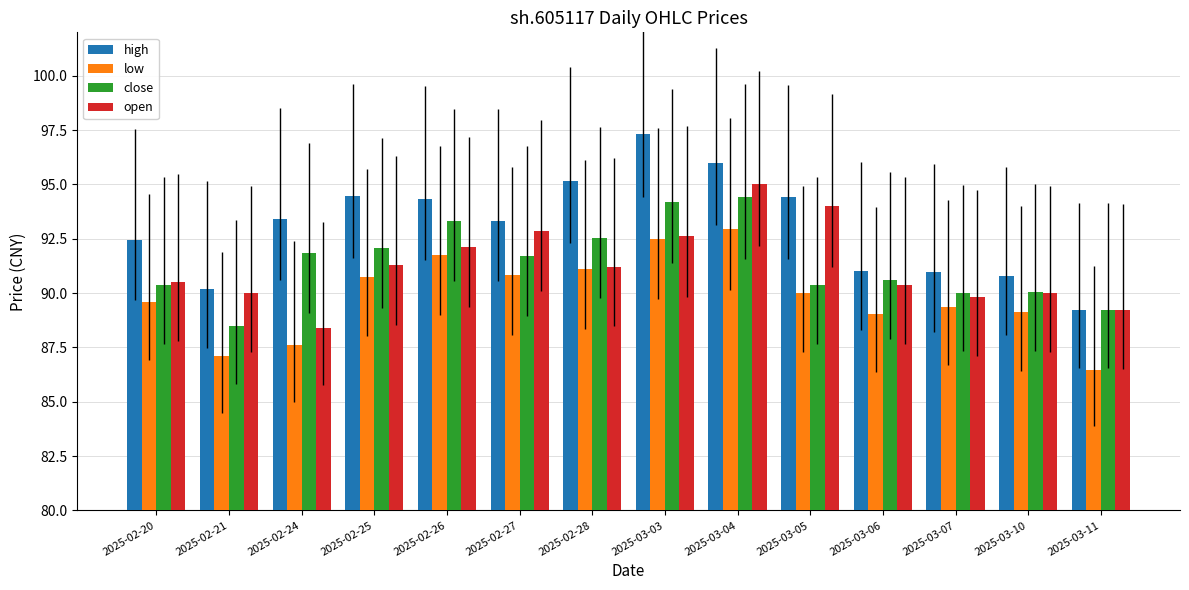

At which label does close reach its peak?

2025-03-04